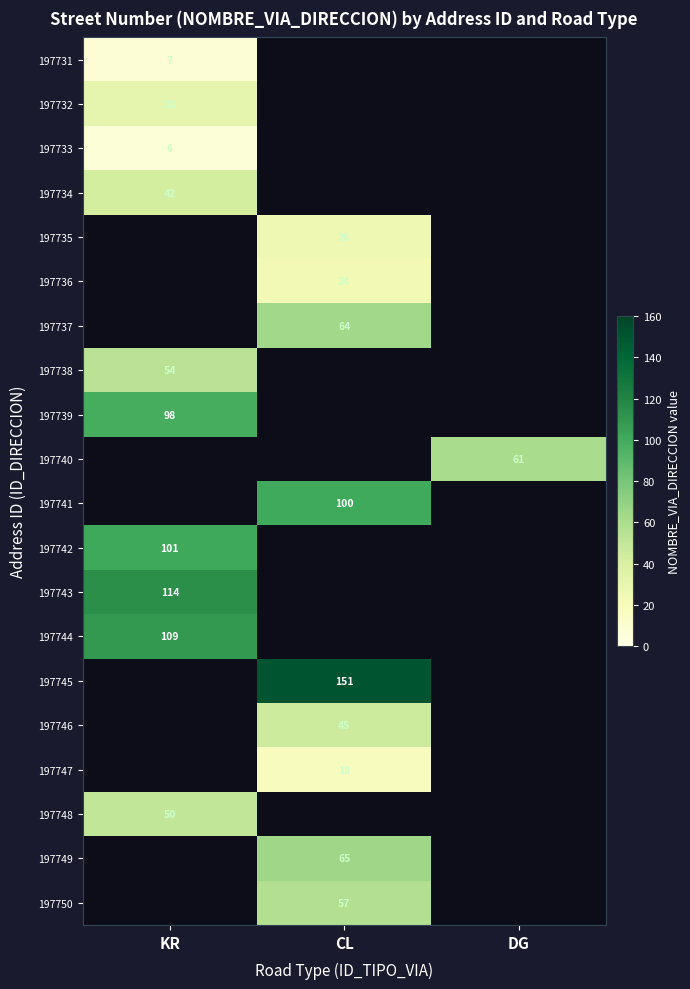

How many data points does each series have?

3